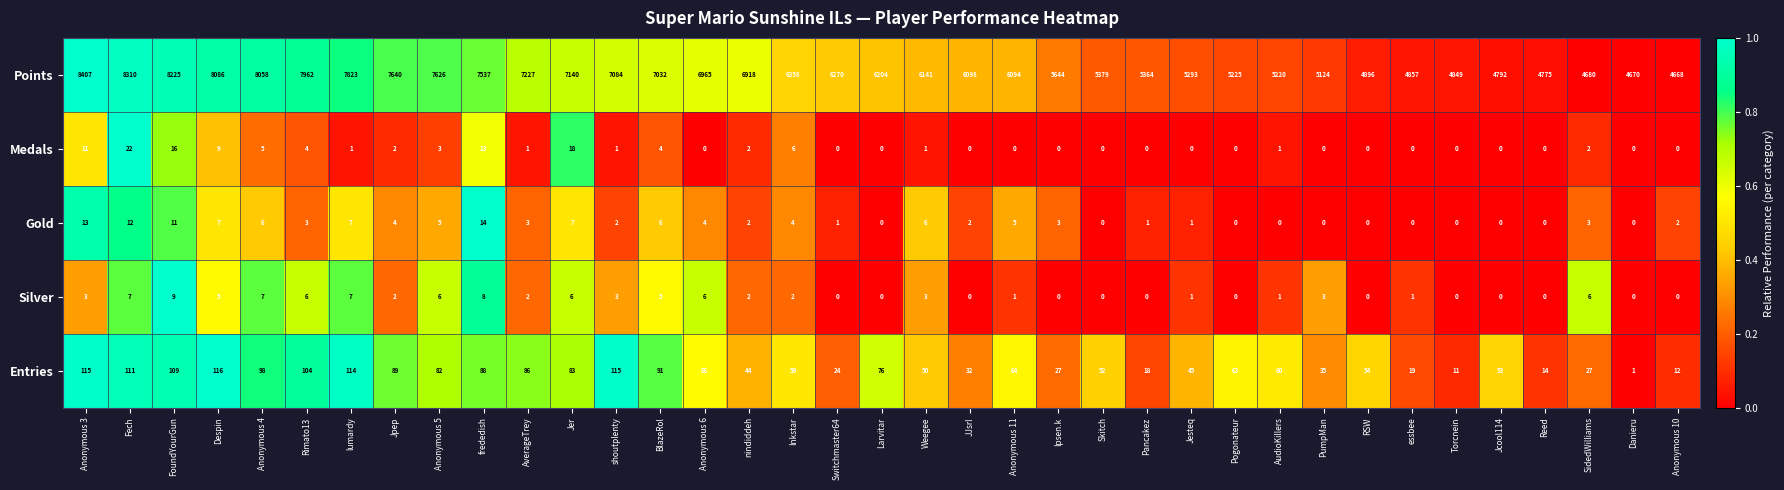

True or false: Points has a value of 7962 at Rimato13.

True